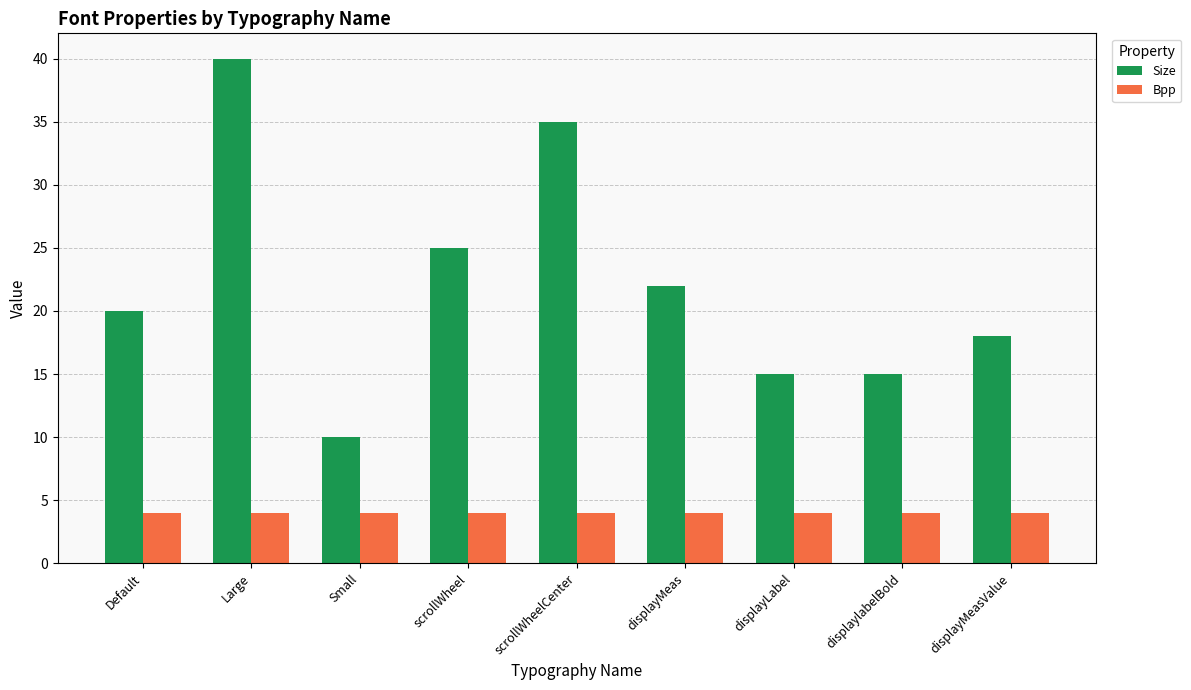

What position from the left is scrollWheelCenter?

5